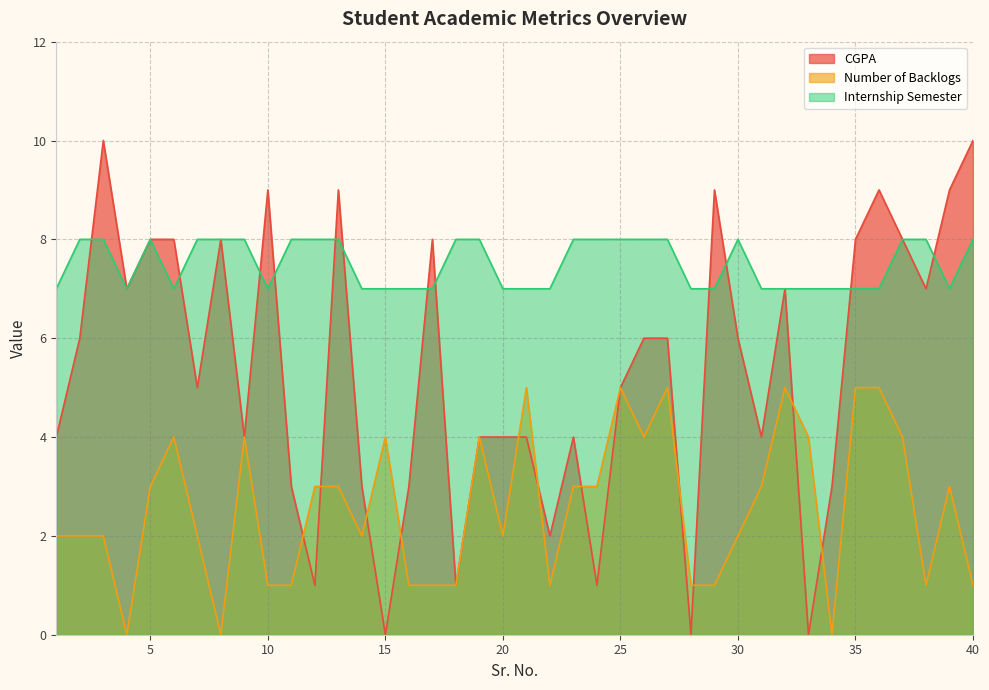

What is the spread (max minus min) of values at 20?

5